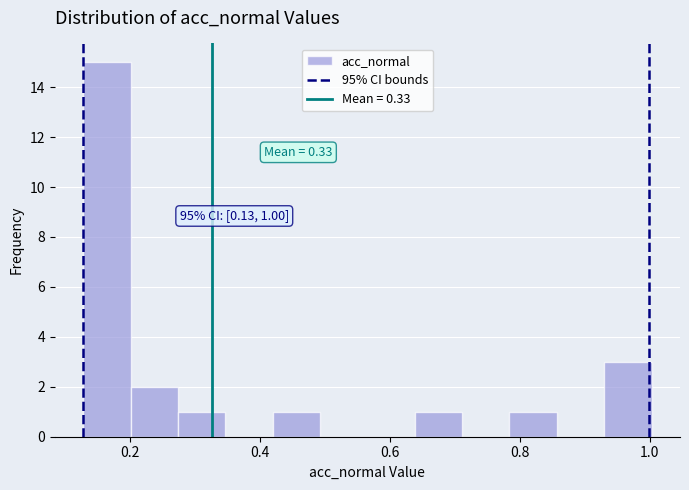

Read against the x-axis, roughly where is the centre of the tallest bar?

0.16